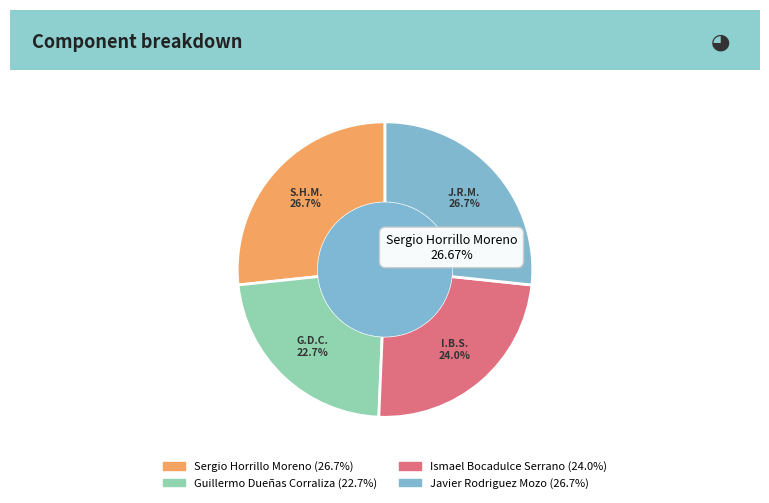

How many segments does this pie chart have?

4